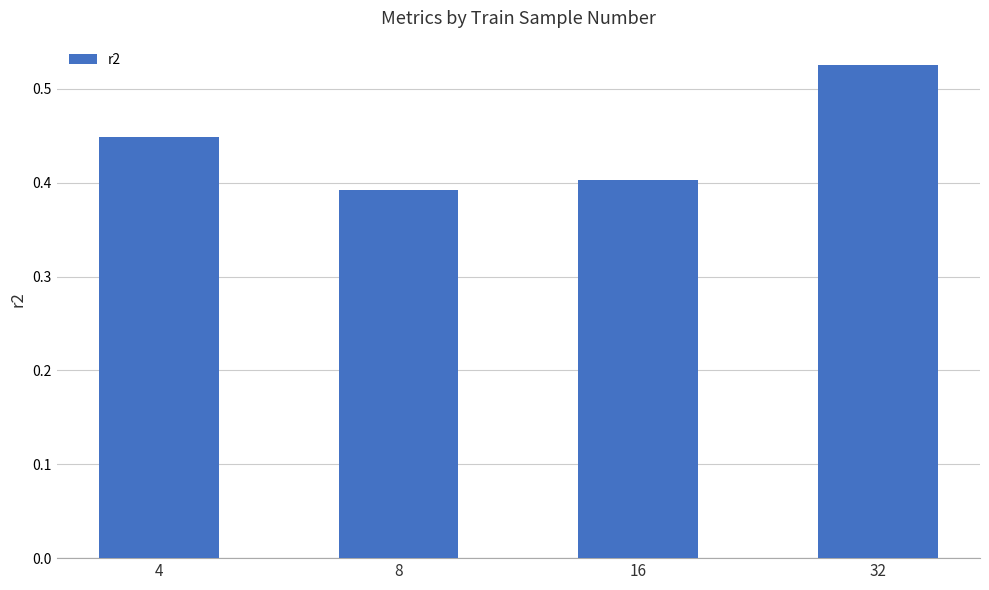

Does the chart contain stacked bars?

No